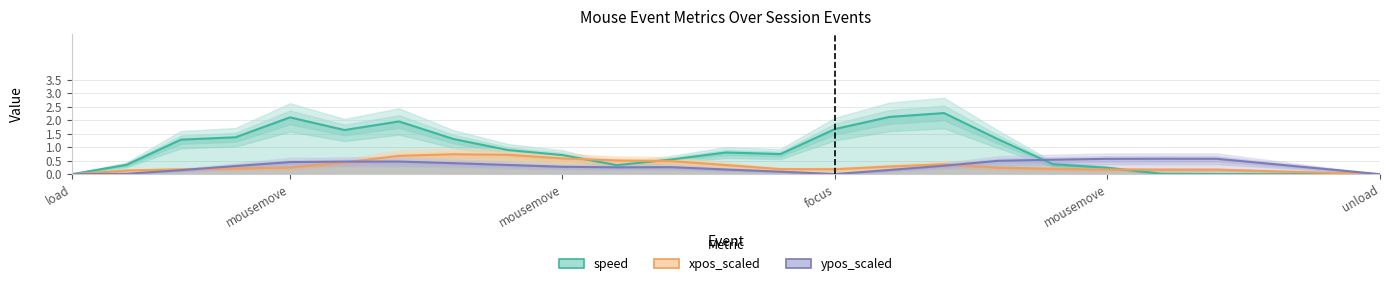

At which category is the sum across all series the highest?

6